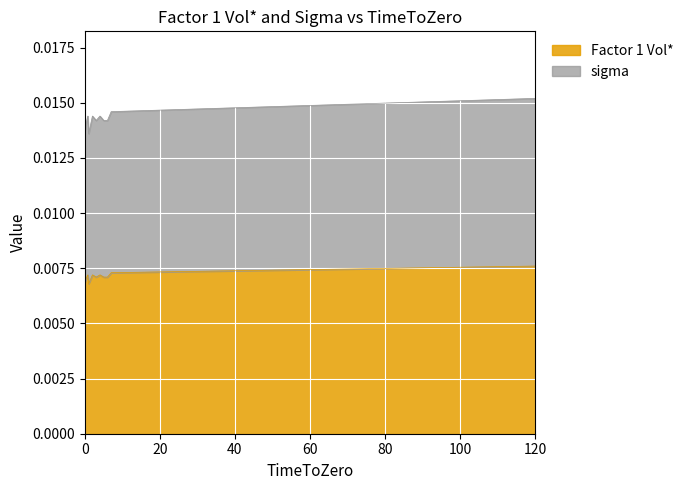

Is the value of sigma at 5.000912408759124 greater than the value of Factor 1 Vol* at 120.00273791325378?

Yes